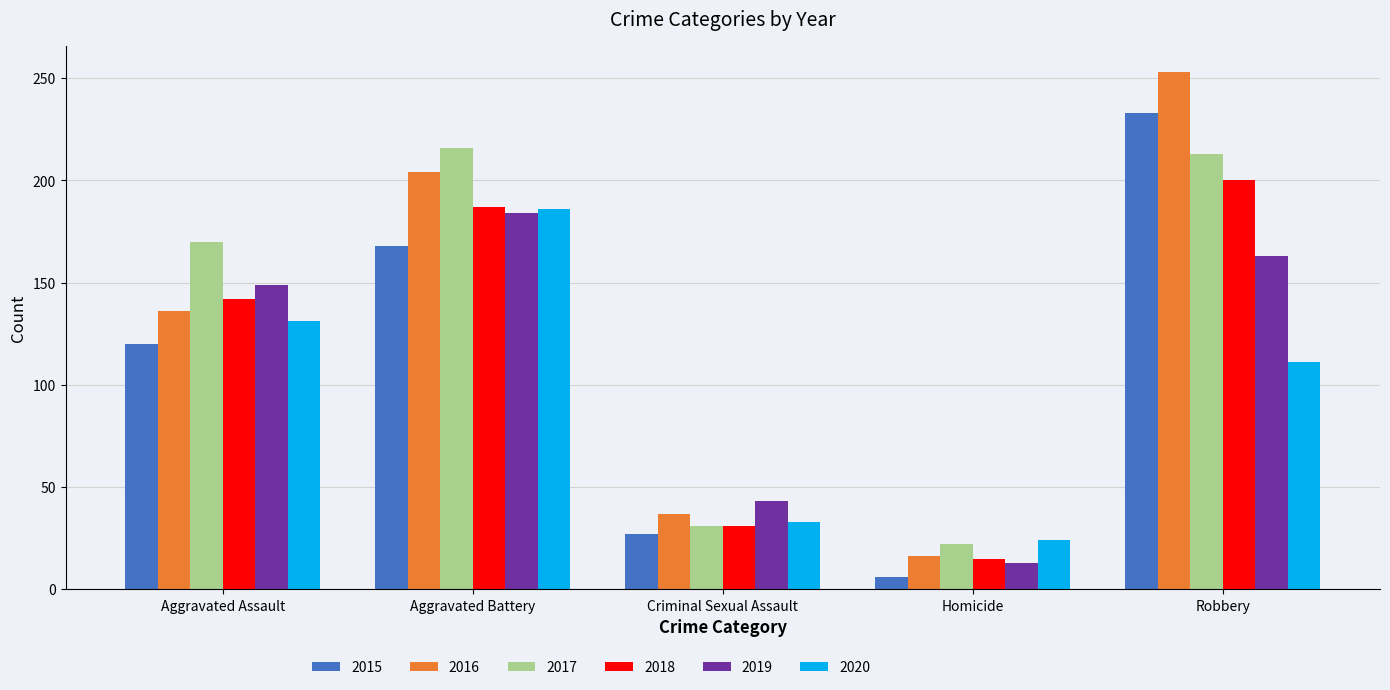

What is the label of the 4th bar from the right?

Aggravated Battery